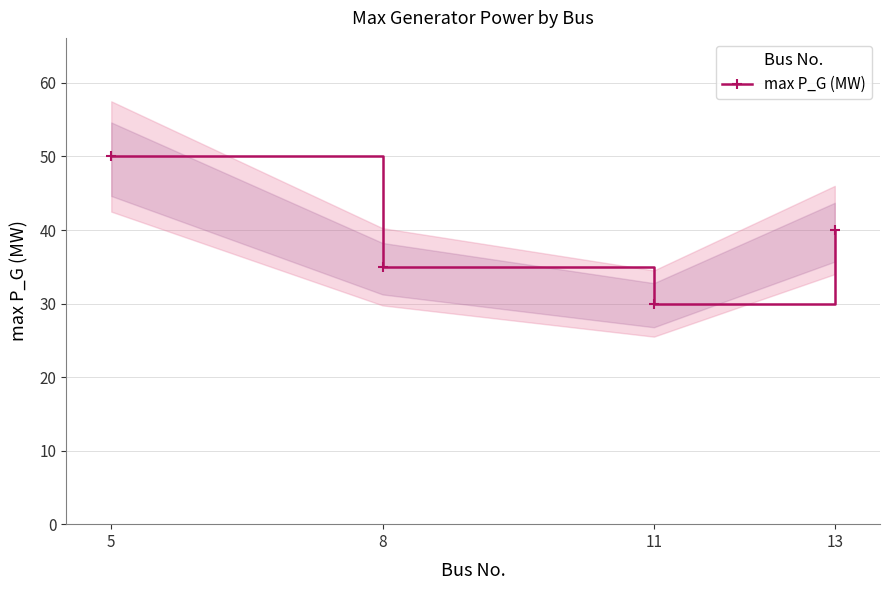

What is the ratio of the value at 13 to the value at 5?

0.8